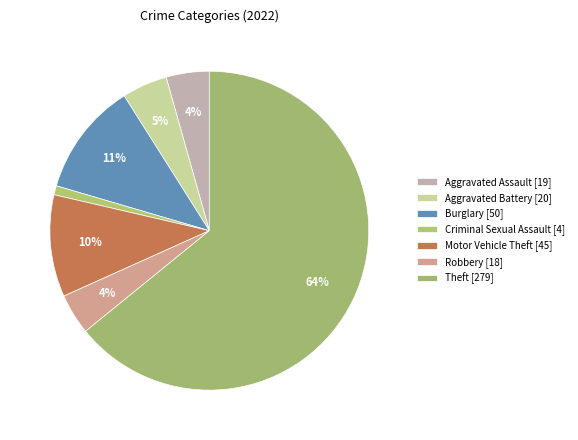

How many segments does this pie chart have?

7